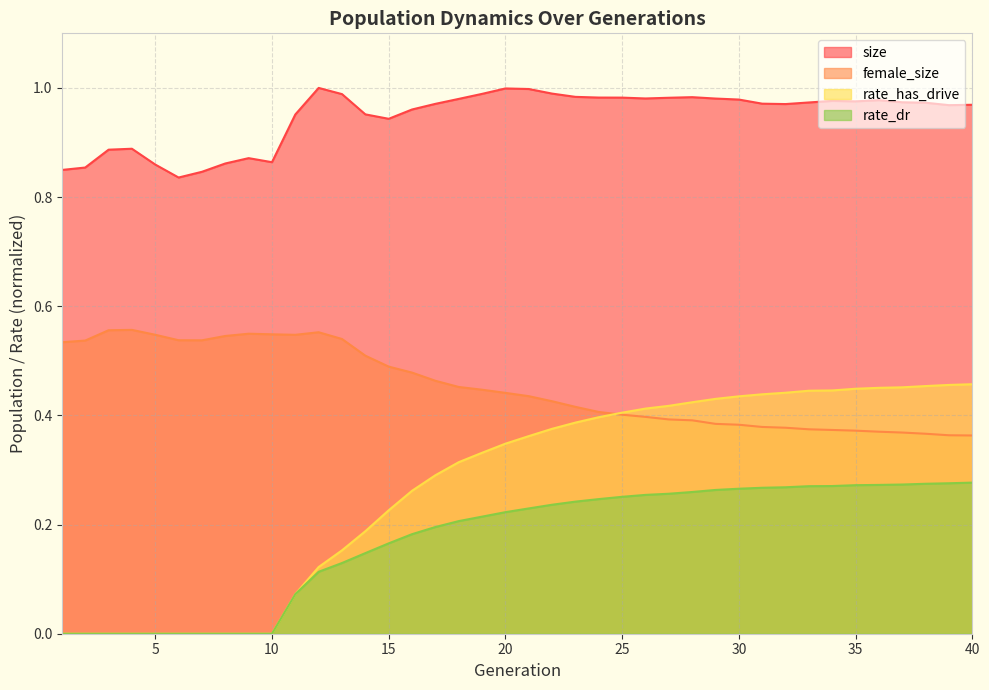

Which series has the largest total across all categories?

size